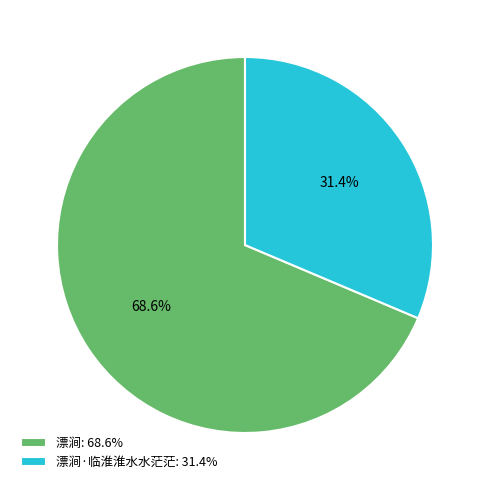

Does any single category account for the majority?

Yes